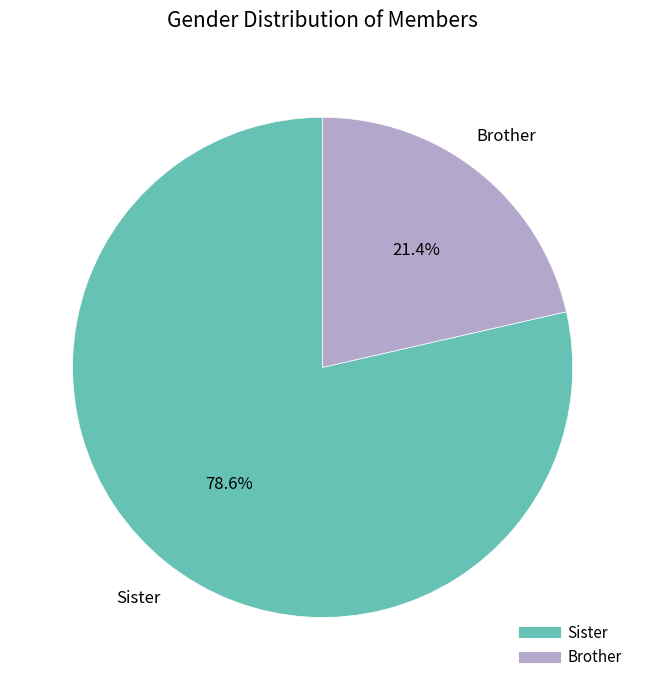

What is the largest slice in the pie chart?

Sister